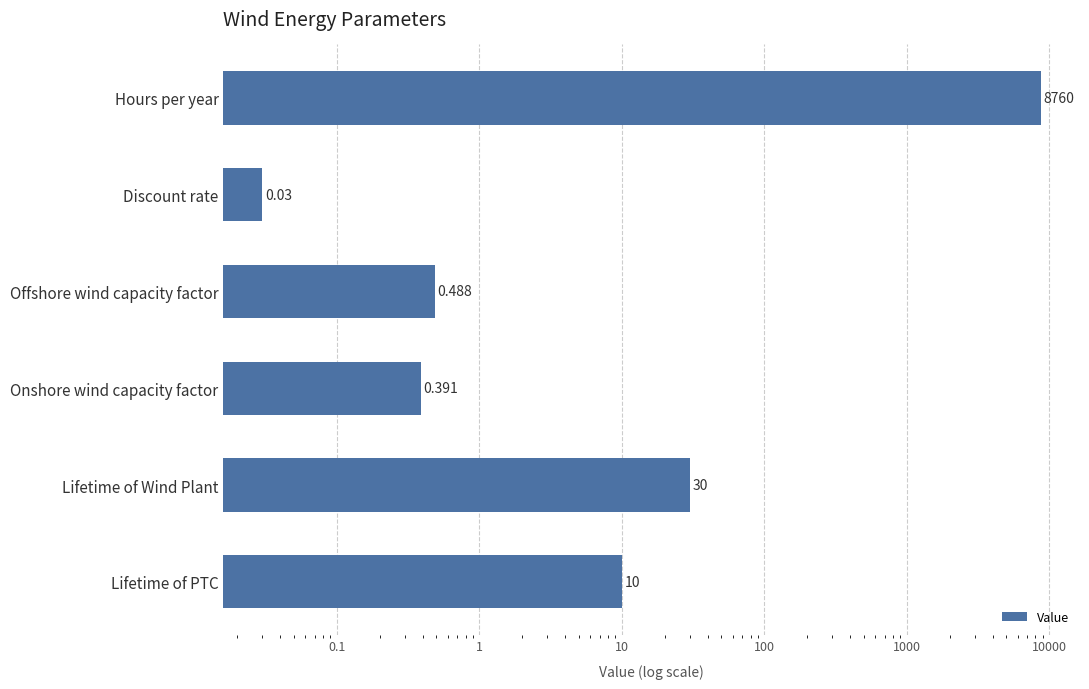

Reading left to right, transcribe all the data shown in this chart.

10.0	30.0	0.4	0.5	0.0	8760.0